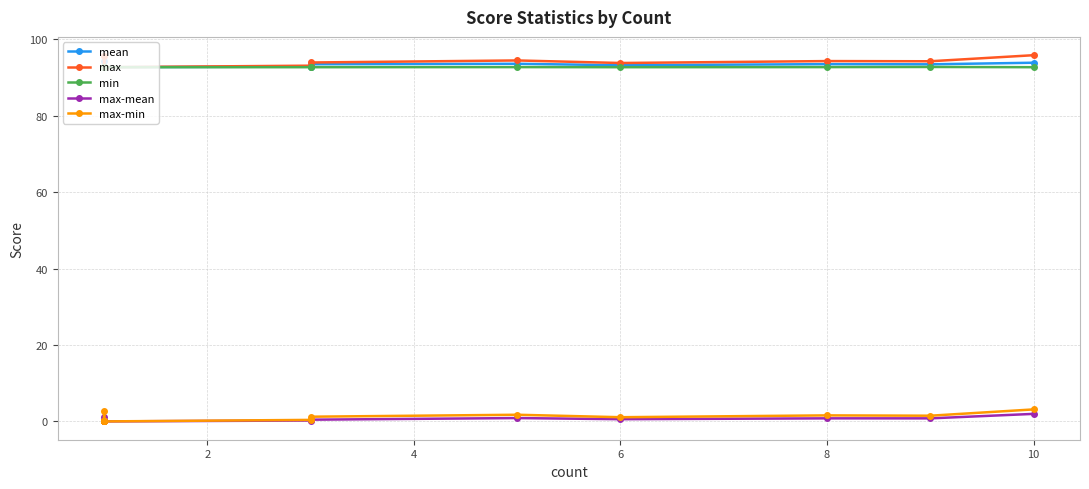

Which series has the largest total across all categories?

max